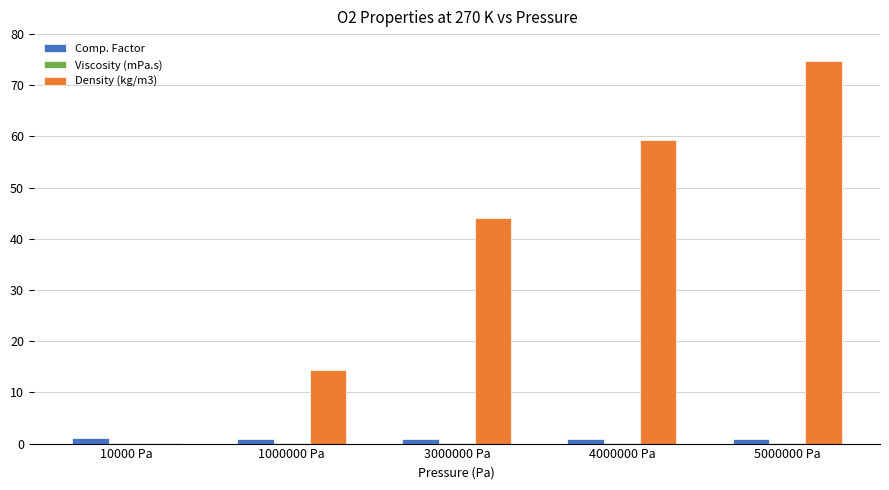

What is the spread (max minus min) of values at 1000000 Pa?

14.4